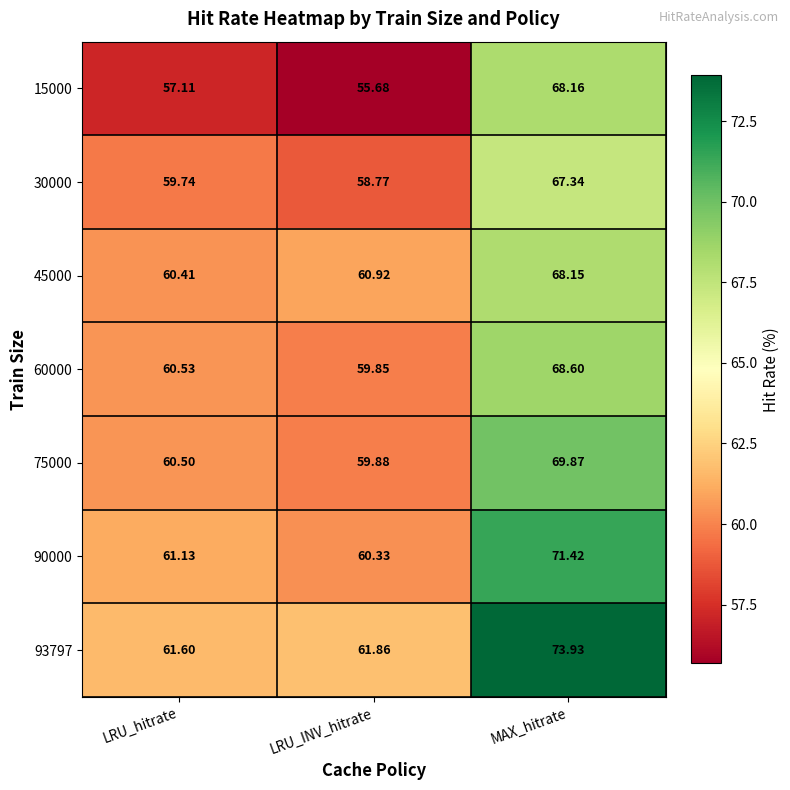

List the labels in order of 30000 value, largest first.

MAX_hitrate, LRU_hitrate, LRU_INV_hitrate